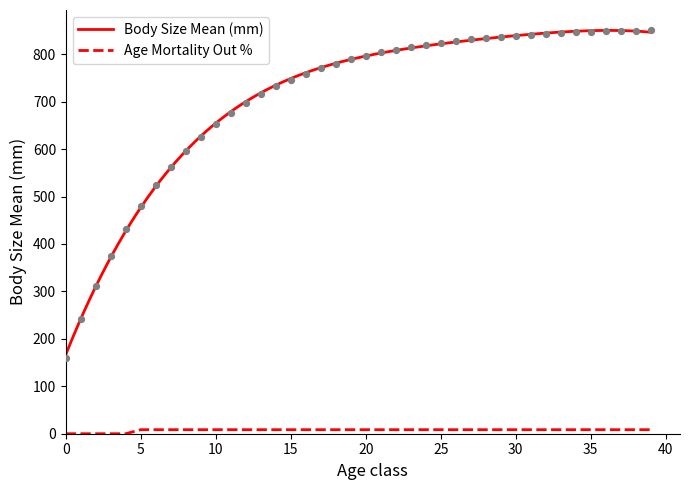

What are all the series names shown in the legend?

Body Size Mean (mm), Age Mortality Out %